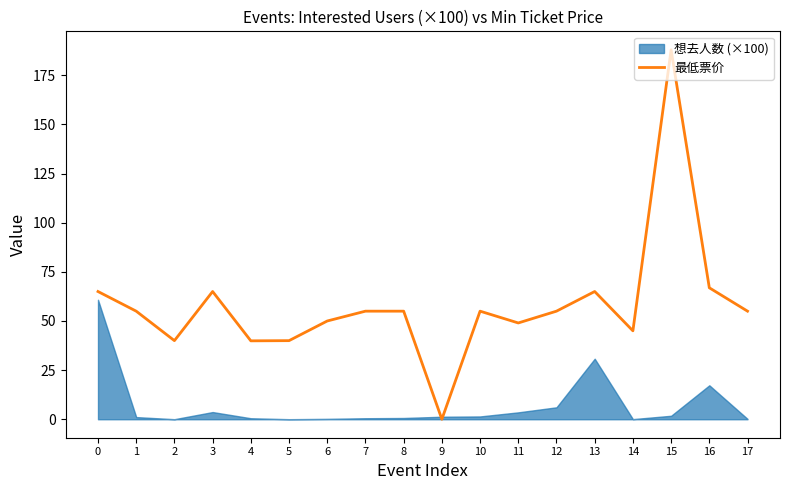

Approximately how many times larger is the value at 2 compared to 12?

0.7